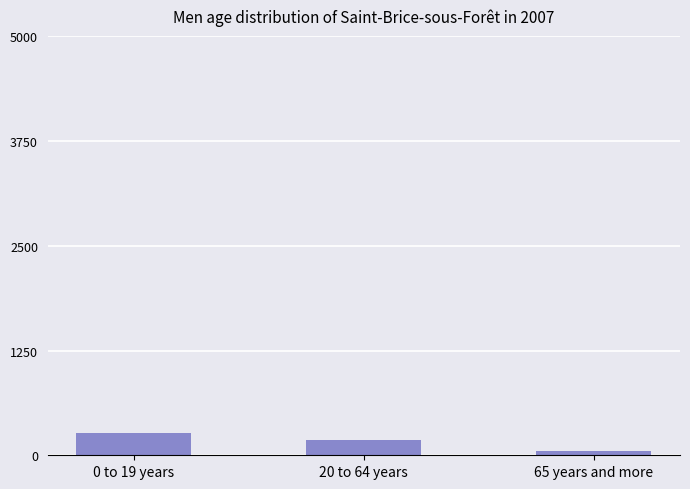

Rank the categories by value from highest to lowest.

0 to 19 years, 20 to 64 years, 65 years and more